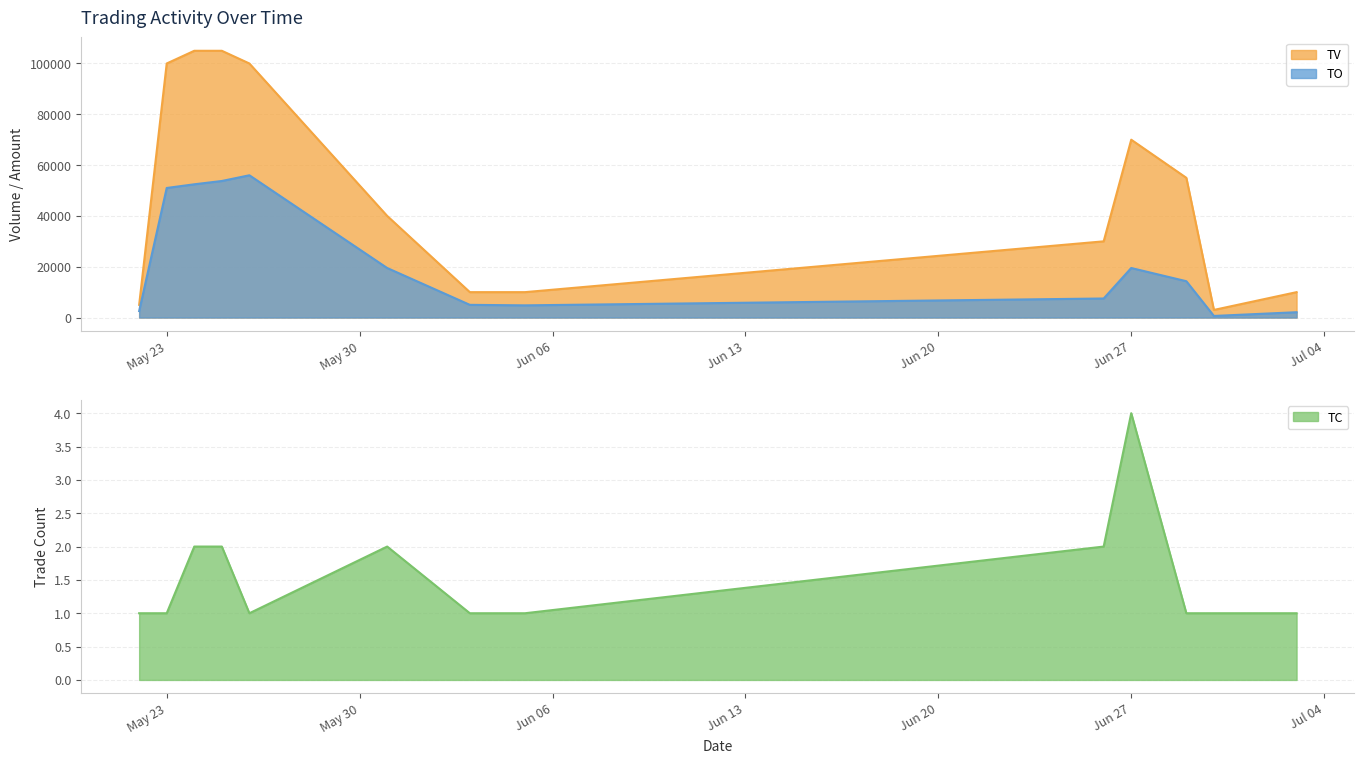

What is the lowest value of the TV series?

3000